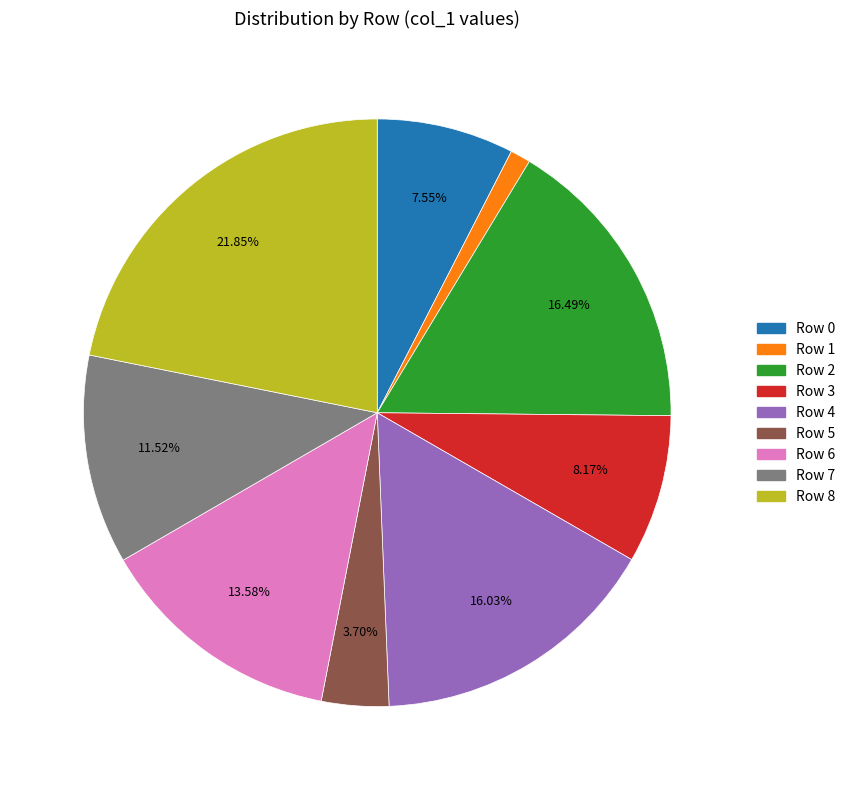

To the nearest percent, what portion does Row 0 represent?

8%